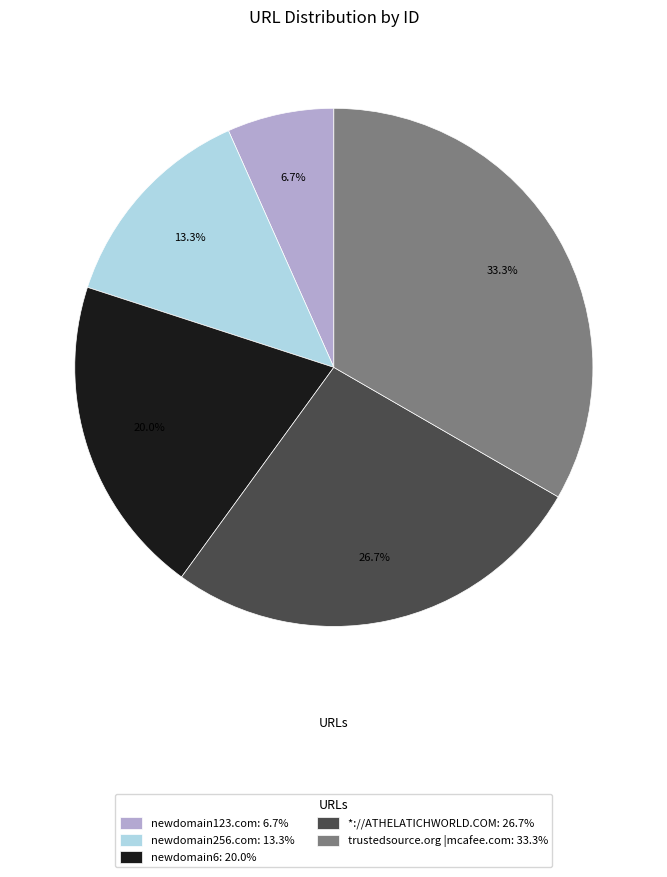

To the nearest percent, what percentage of the pie is newdomain123.com?

7%